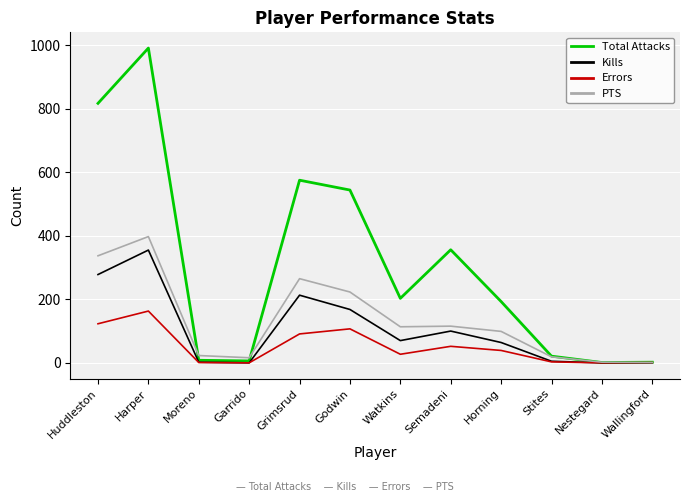

What is the difference between the second highest and minimum values in the Kills series?

278.0